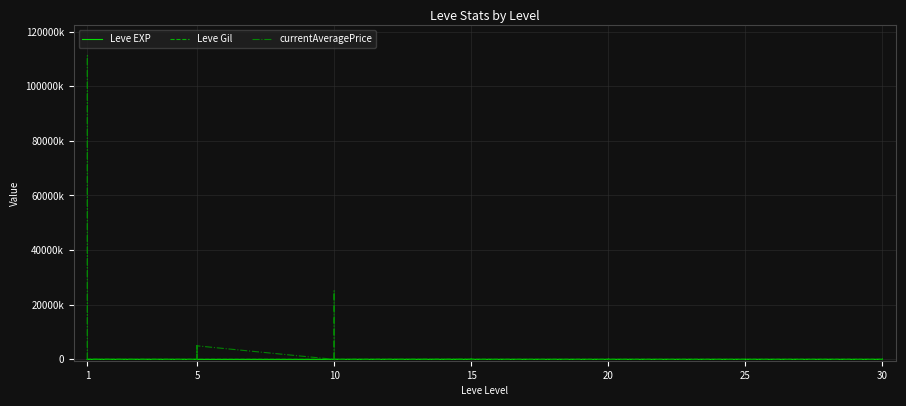

What is the label of the 19th point from the right?

21